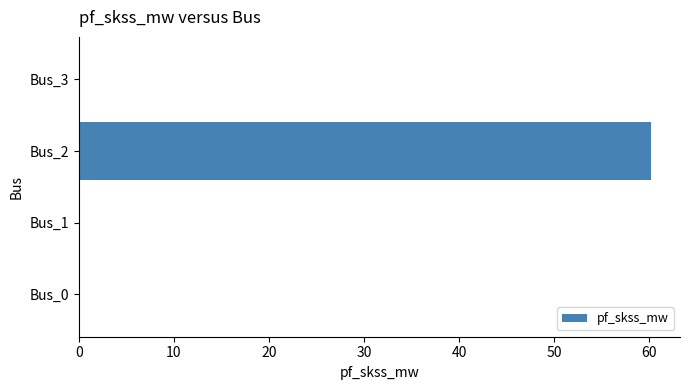

What is the sum of all values?

60.2